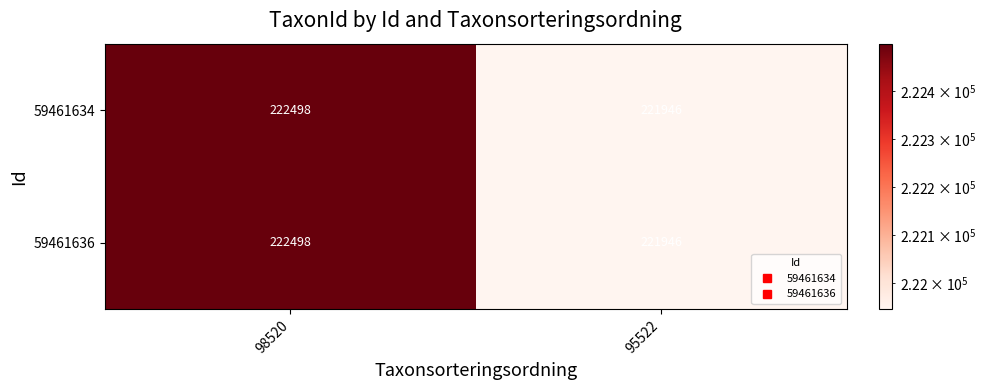

At how many categories does at least one series exceed 222239?

1